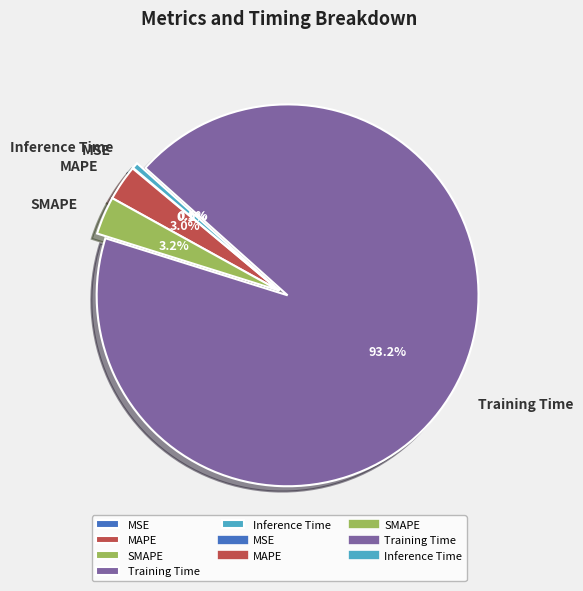

Which slice is the largest?

Training Time